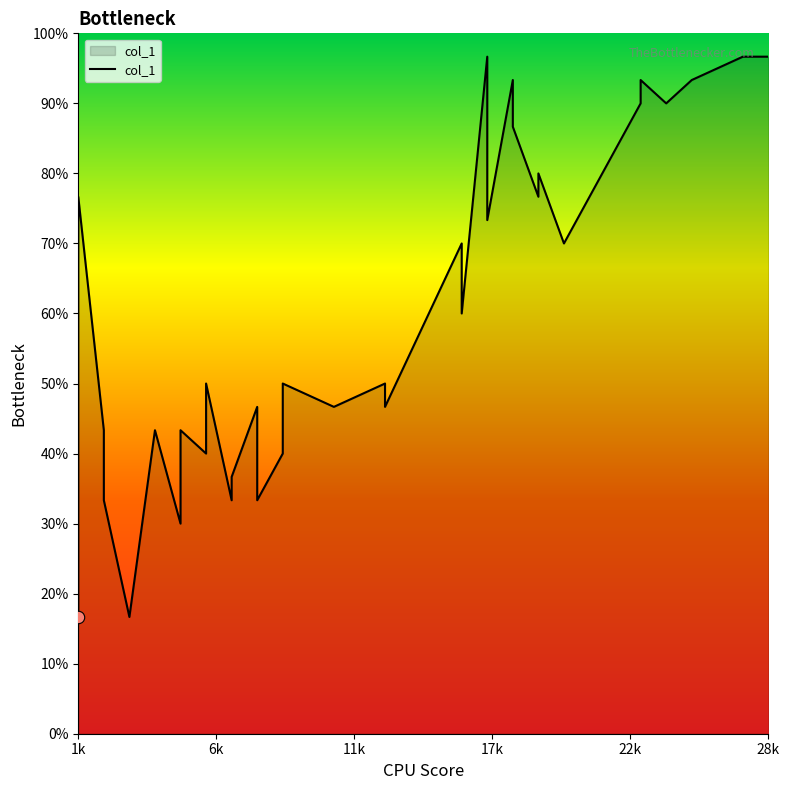

Between 23 and 17, which is larger?

23